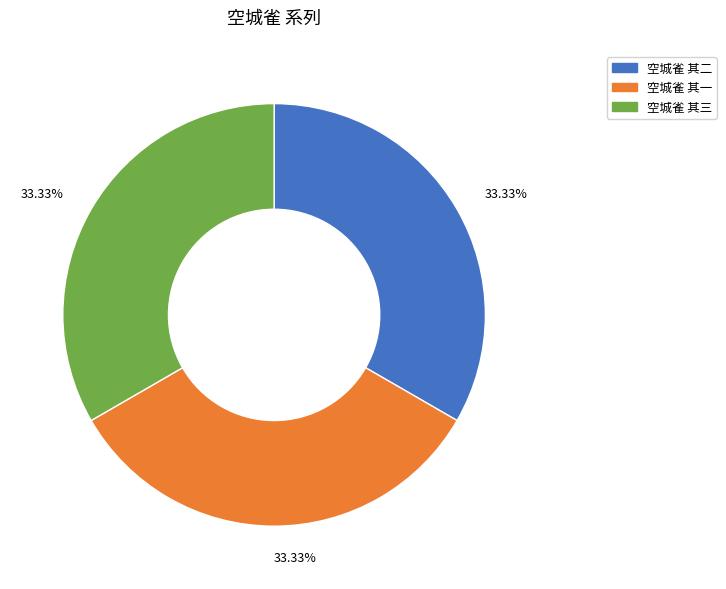

To the nearest percent, what portion does 空城雀 其一 represent?

33%